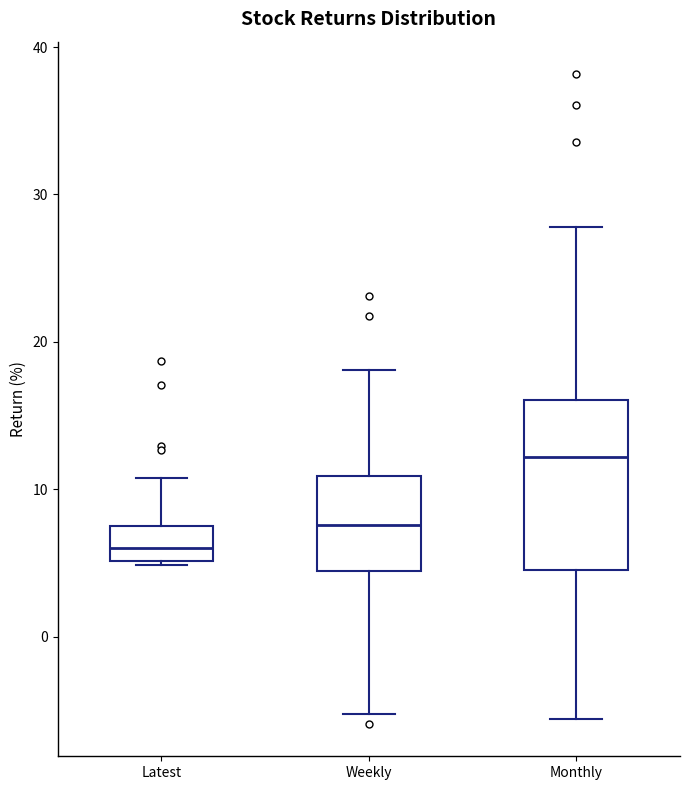

Where is the upper edge of the box for Monthly on the y-axis? The values are not printed on the chart, so give them approximately, as read against the axis.

16